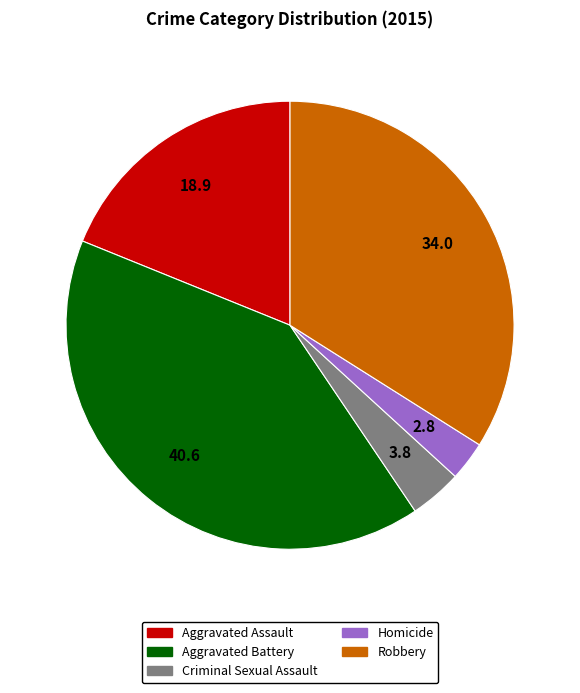

Is the sum of Robbery and Aggravated Assault greater than half?

Yes